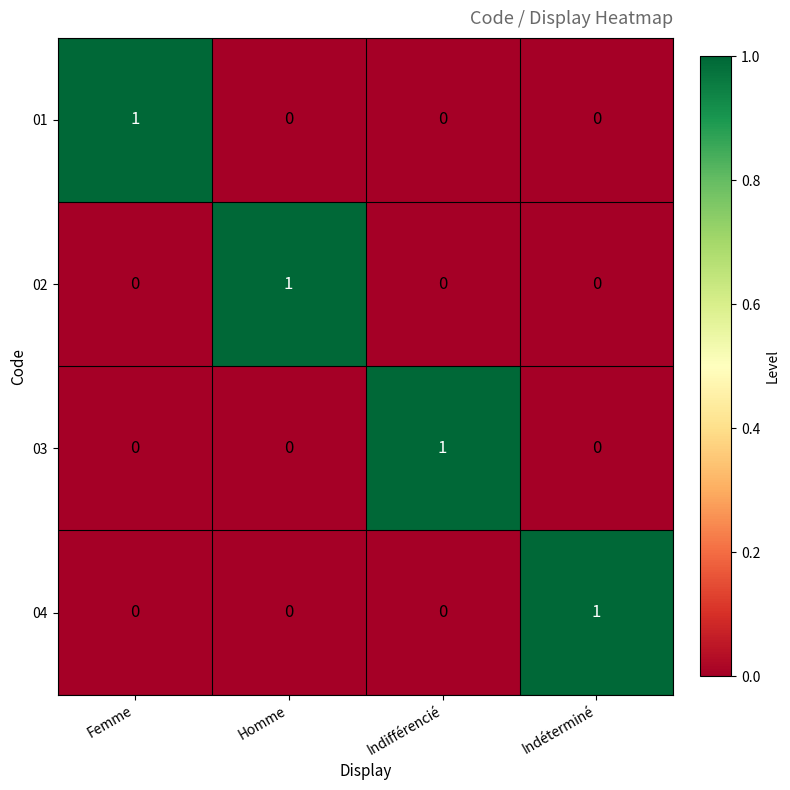

At how many categories does at least one series exceed 0?

4